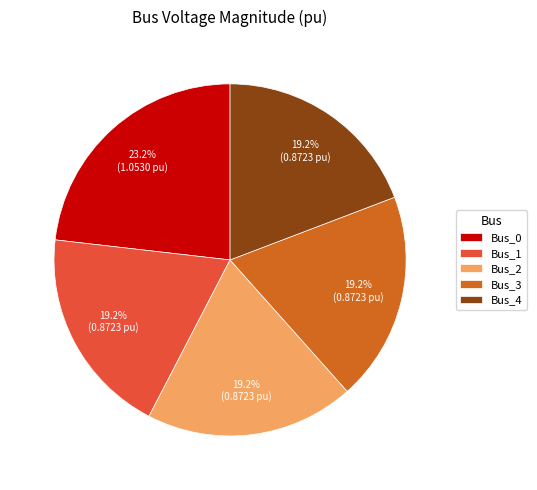

Do Bus_0 and Bus_2 together represent more than half of the pie?

No